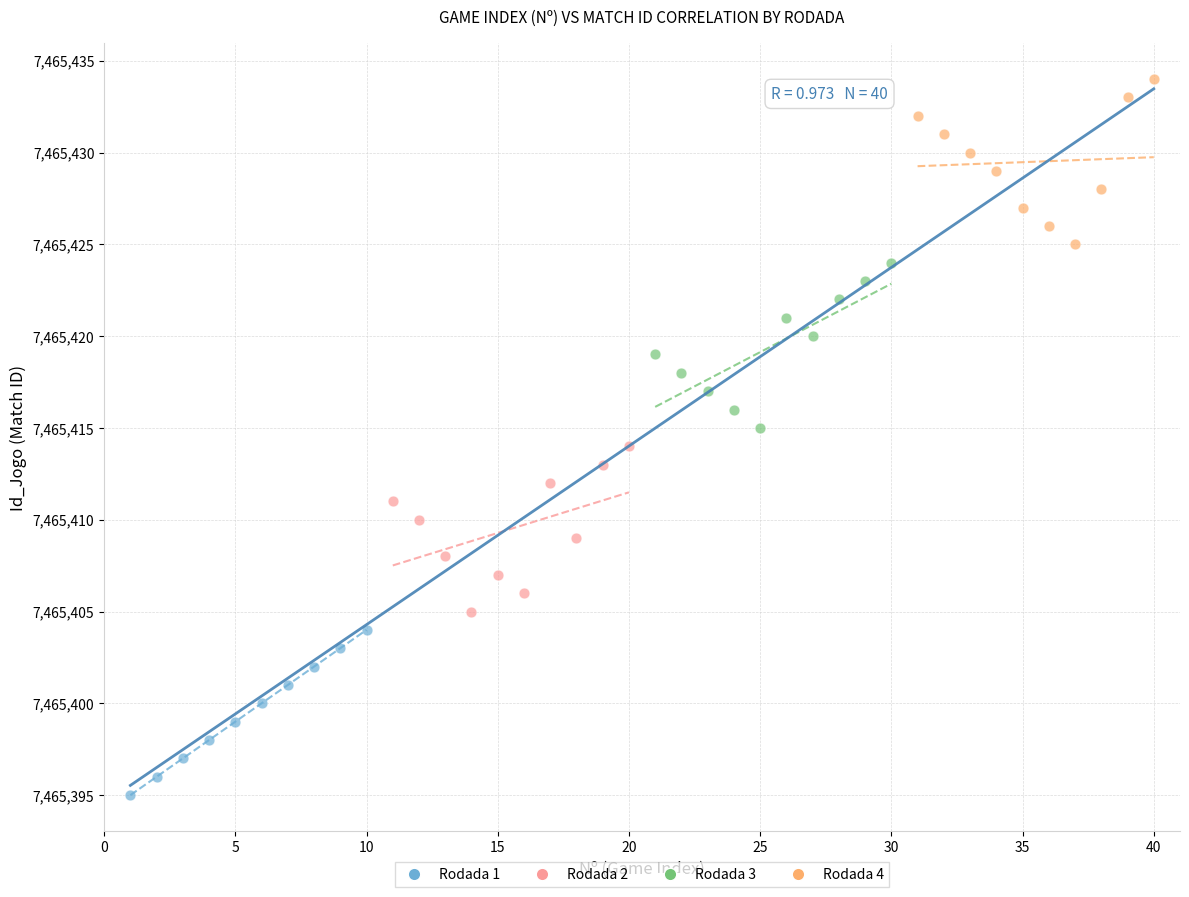

What are all the series names shown in the legend?

Rodada 1, Rodada 2, Rodada 3, Rodada 4